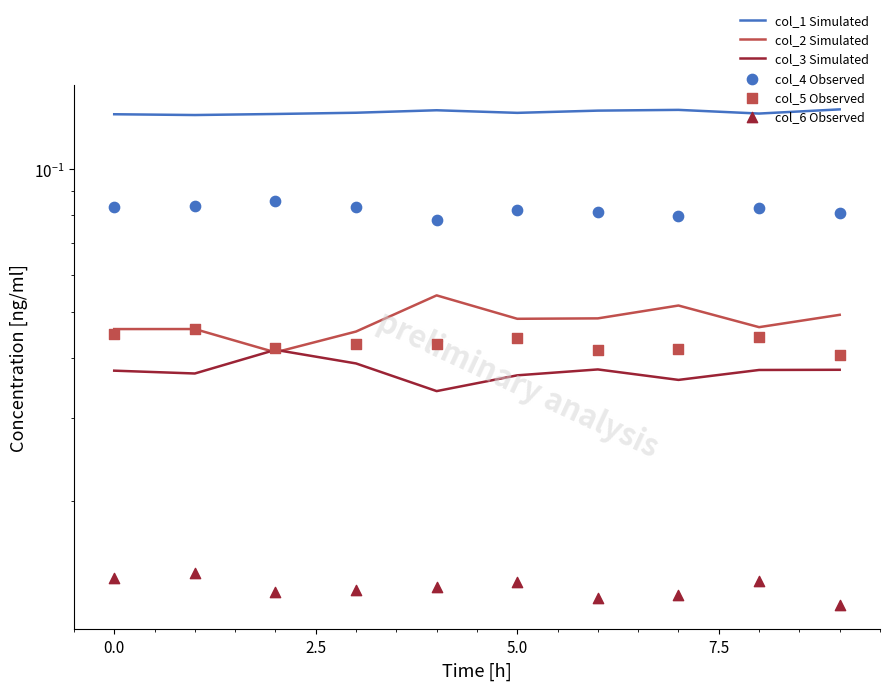

At how many categories does at least one series exceed 0?

10